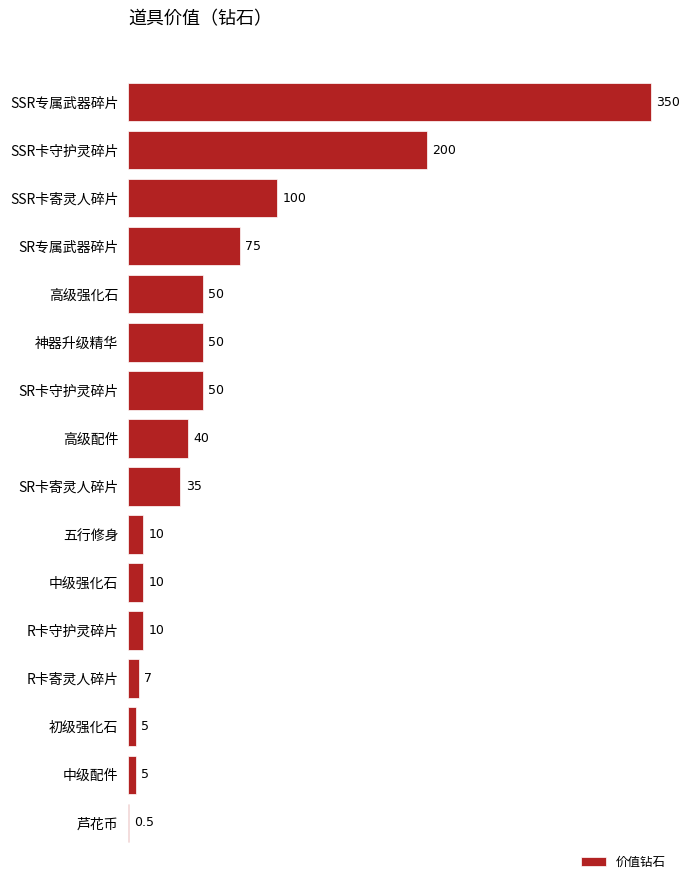

Count the number of values greater than 40.

7